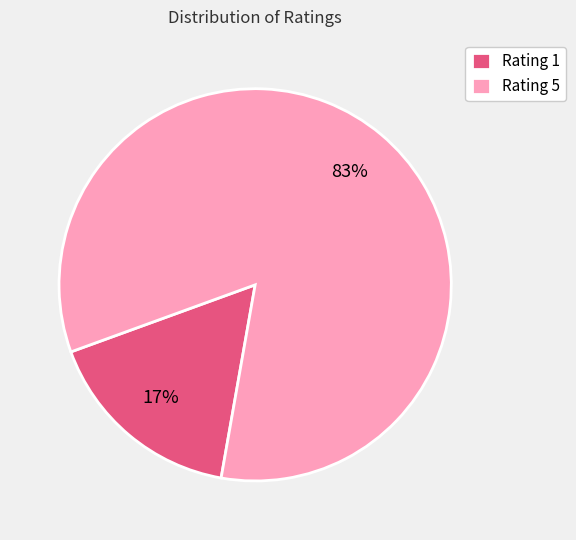

Which category has the smallest portion of the pie?

Rating 1